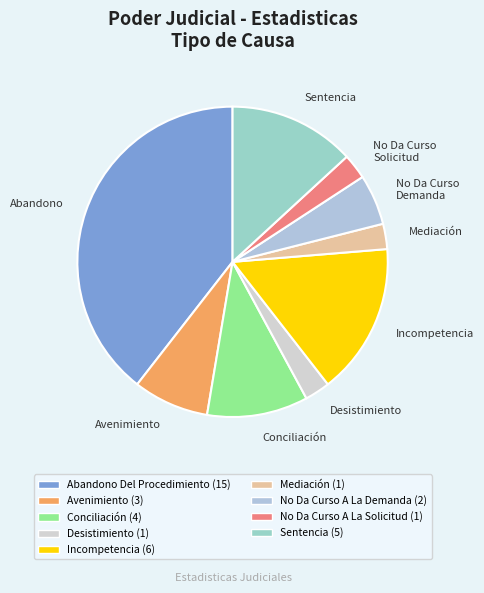

Approximately how many times larger is the value at Incompetencia compared to No Da Curso Solicitud?

6.0